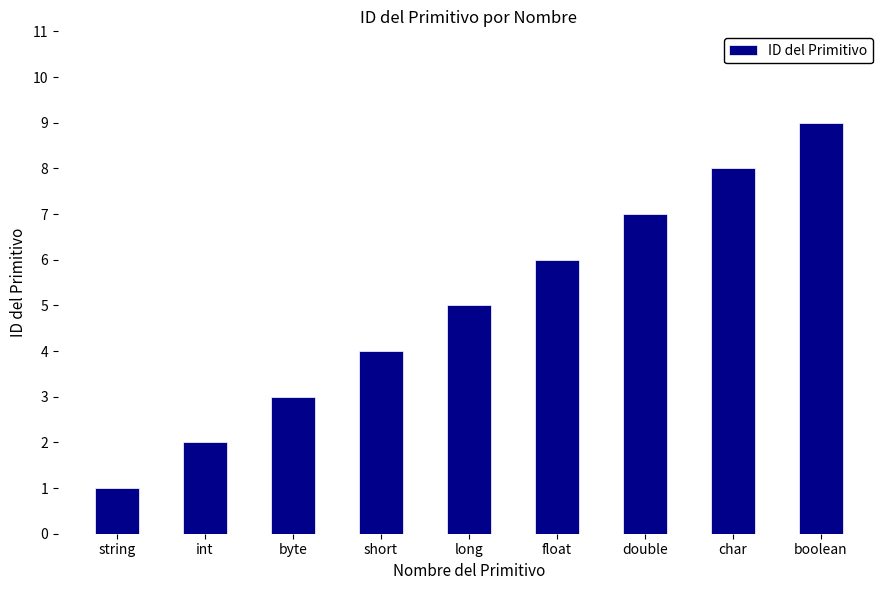

At which category does the chart reach its minimum across all series?

string